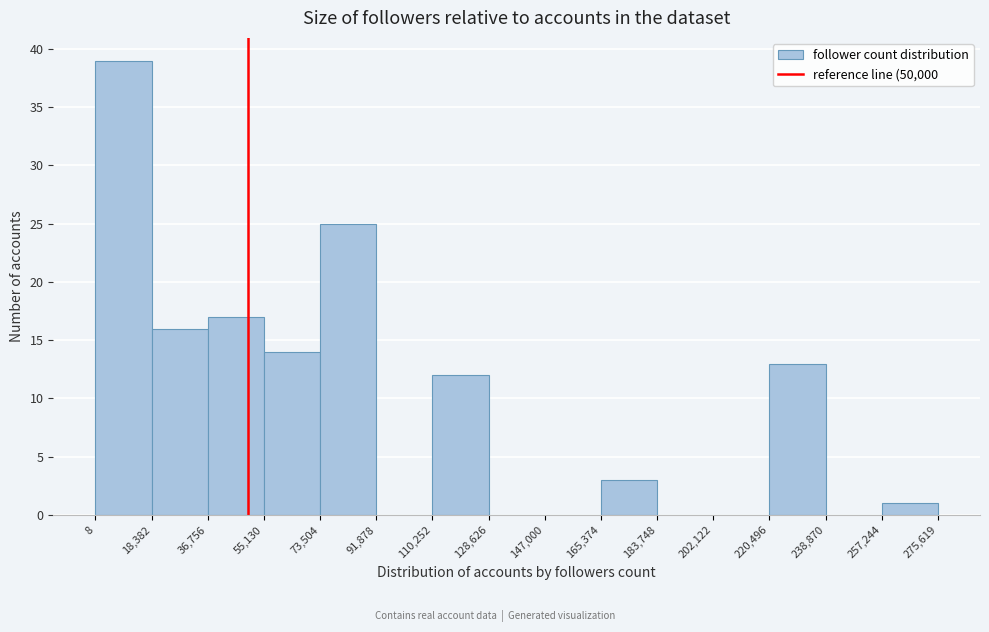

Reading left to right, list every bar in this chart as the range it spans on the x-axis followed by its height. The values are not printed on the chart, so give them approximately, as read against the axis.

8 to 18,382: 39
18,382 to 36,756: 16
36,756 to 55,130: 17
55,130 to 73,504: 14
73,504 to 91,878: 25
91,878 to 110,252: 0
110,252 to 128,626: 12
128,626 to 147,000: 0
147,000 to 165,374: 0
165,374 to 183,748: 3
183,748 to 202,122: 0
202,122 to 220,496: 0
220,496 to 238,870: 13
238,870 to 257,244: 0
257,244 to 275,619: 1